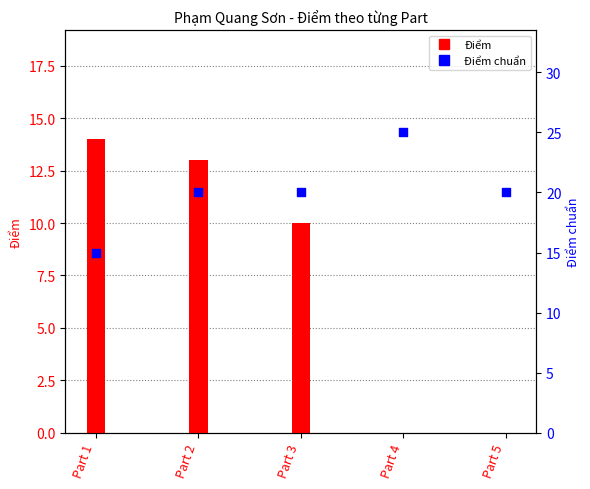

At how many categories does at least one series exceed 23?

1